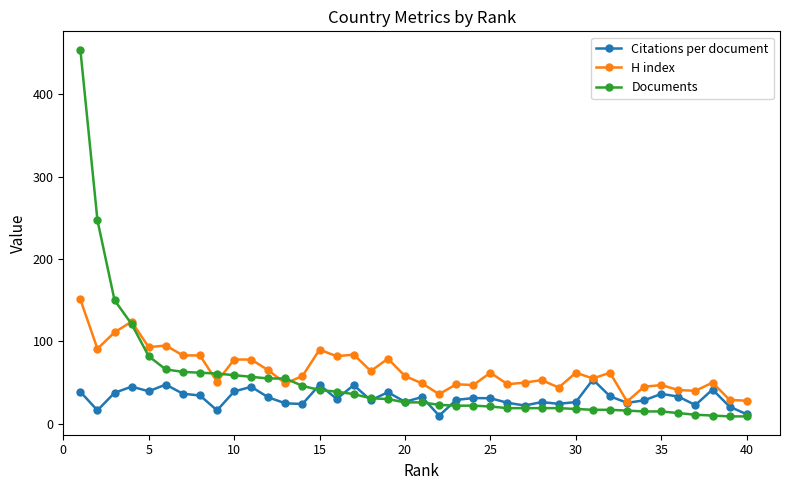

Rank the series by their average value, from lowest to highest.

Citations per document, Documents, H index